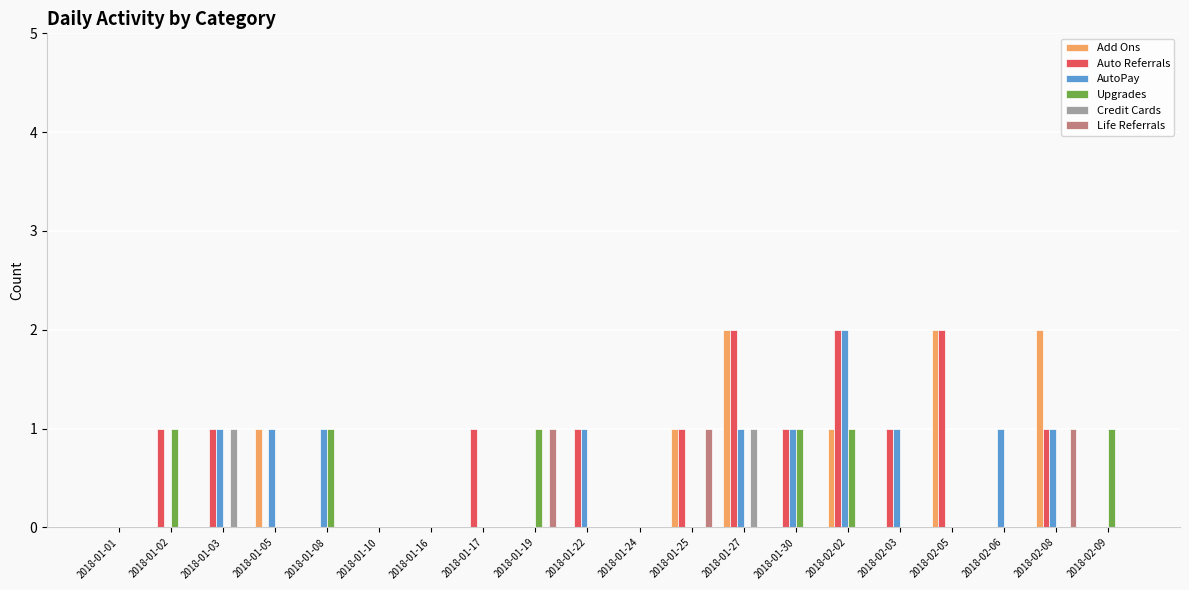

How many groups of bars are there?

20